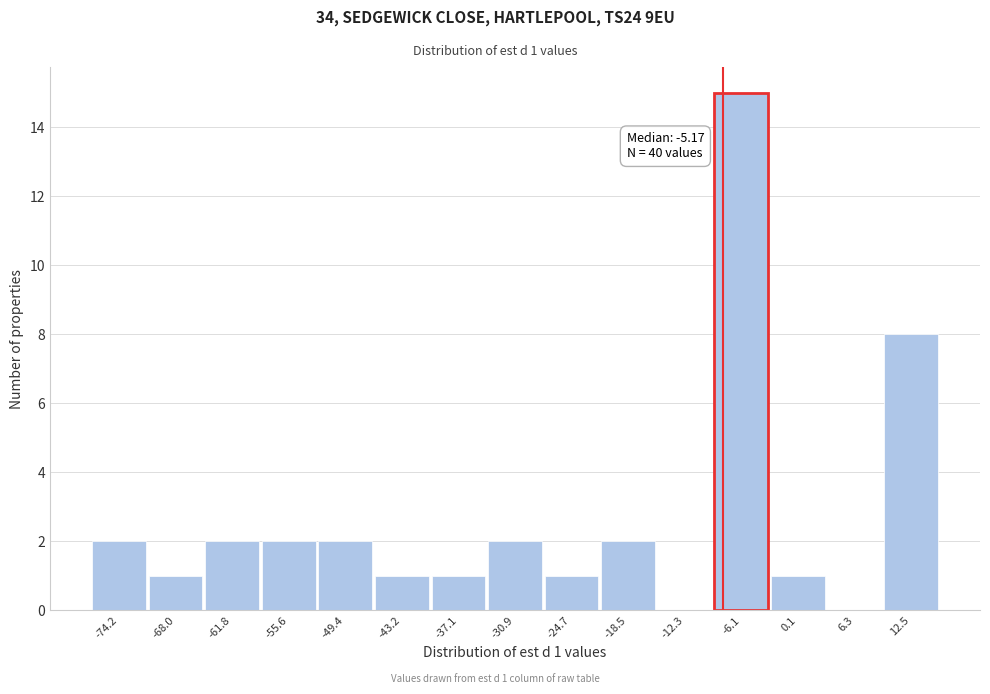

Reading left to right, list all the values displayed in this chart.

-74.2=2	-68.0=1	-61.8=2	-55.6=2	-49.4=2	-43.2=1	-37.1=1	-30.9=2	-24.7=1	-18.5=2	-12.3=0	-6.1=15	0.1=1	6.3=0	12.5=8